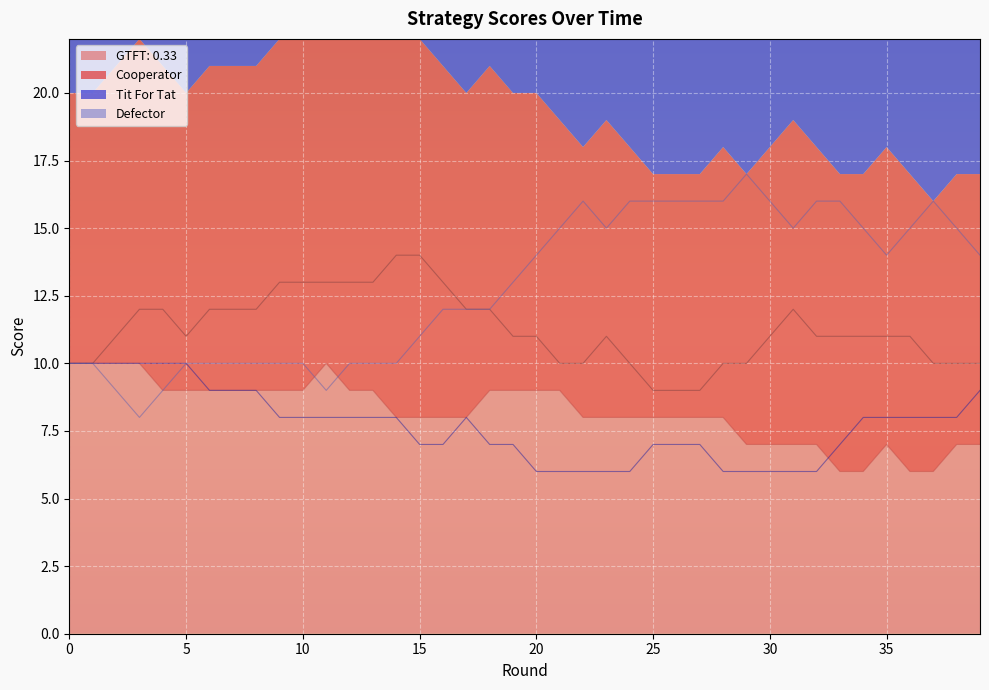

What is the maximum value for Cooperator?

14